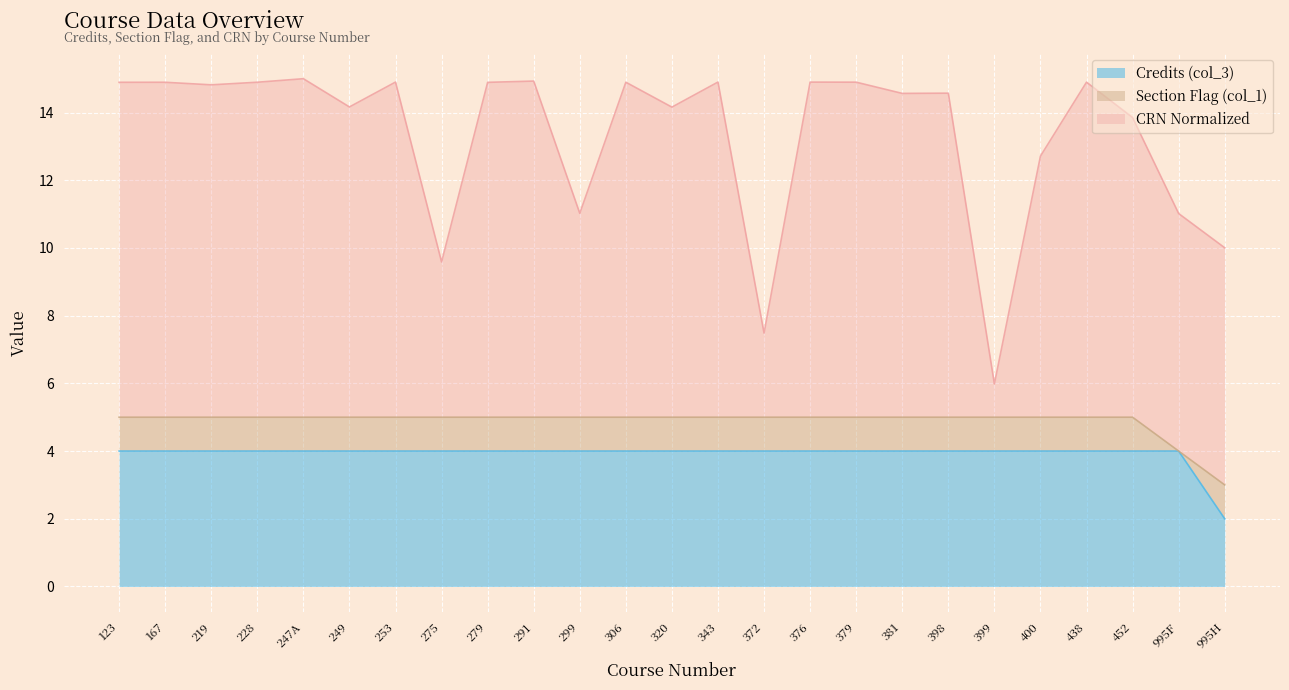

At which label does CRN (col_2_scaled) reach its minimum?

399